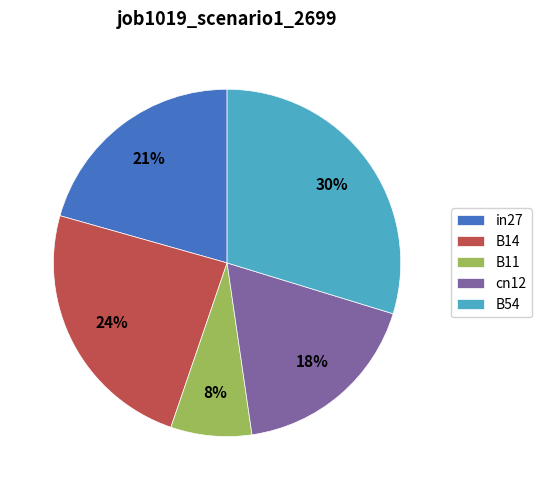

Do B54 and B14 together represent more than half of the pie?

Yes